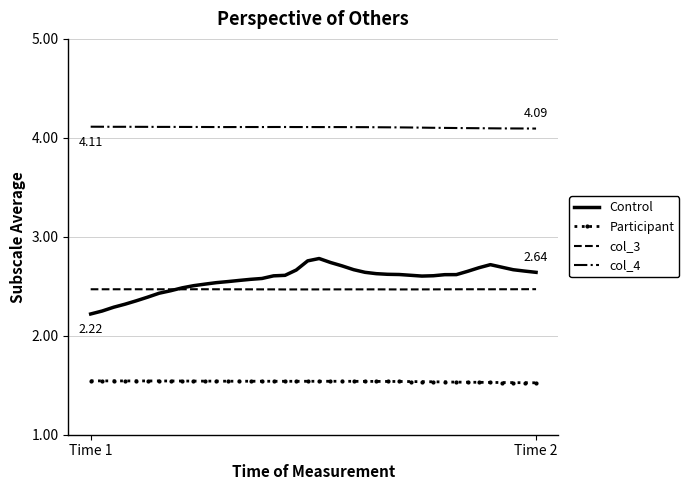

True or false: Participant and Control cross at least once.

False